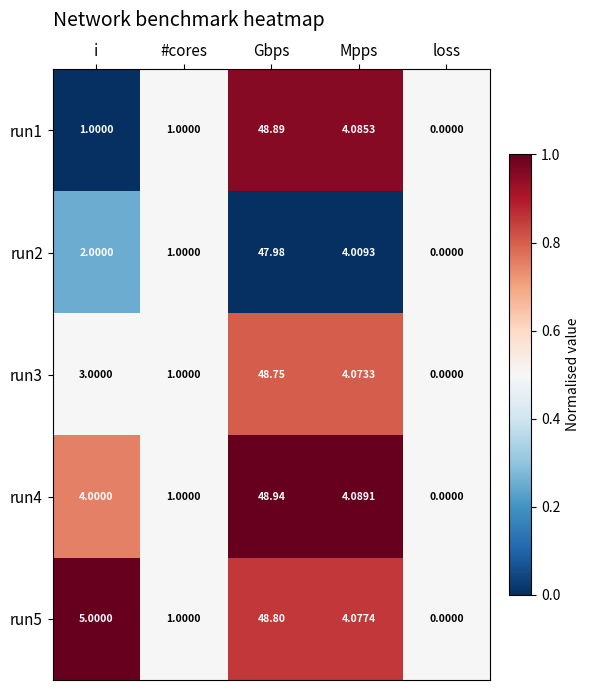

Which category has the lowest value across all series?

loss